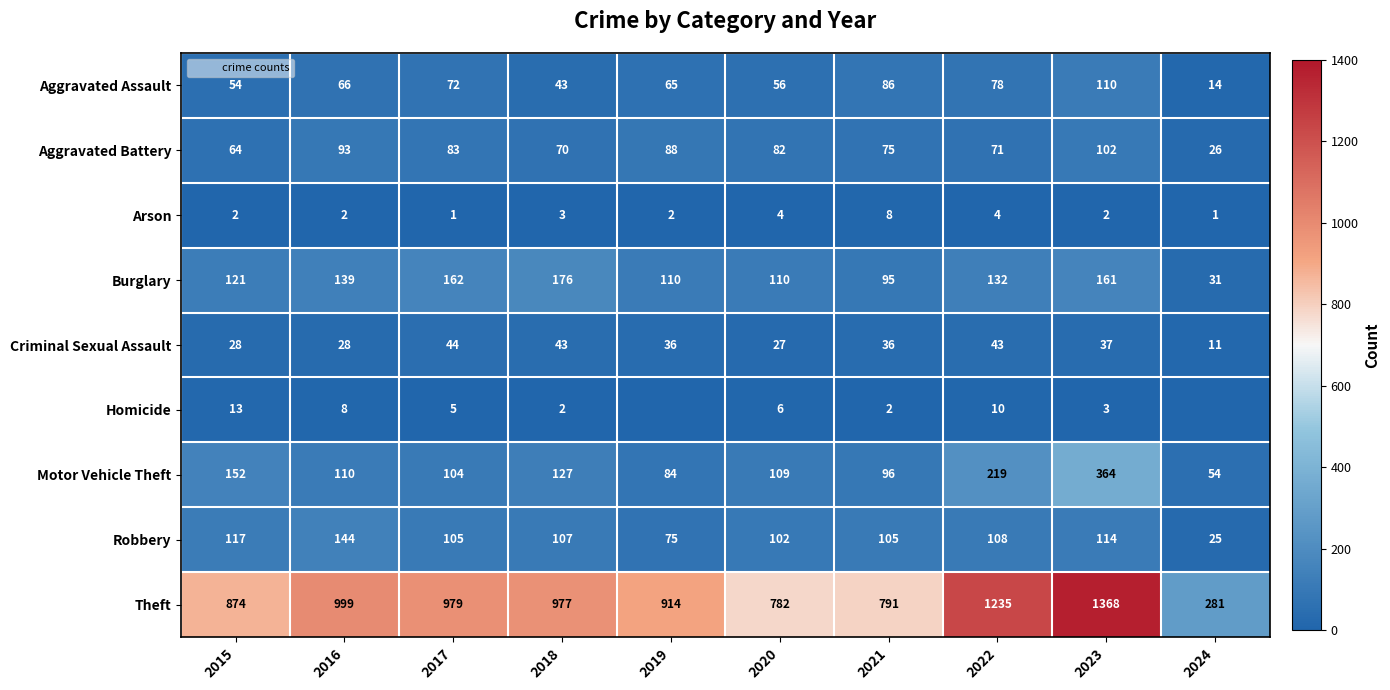

True or false: Homicide has a value of 6 at 2020.

True